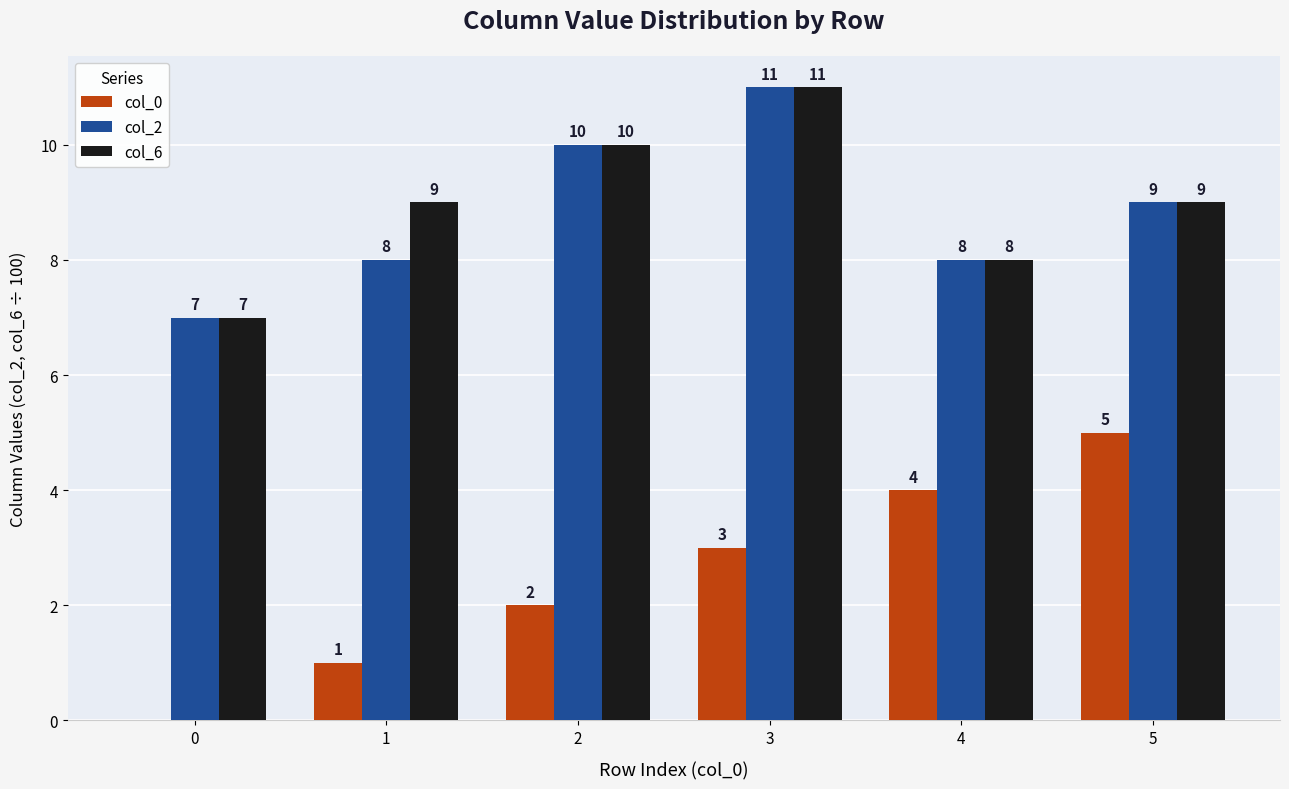

What is the difference between the col_0 values at 0 and 4?

4